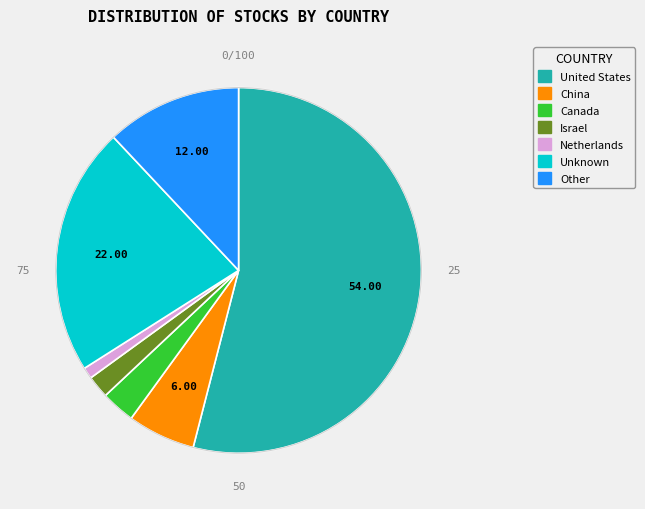

How many segments does this pie chart have?

7